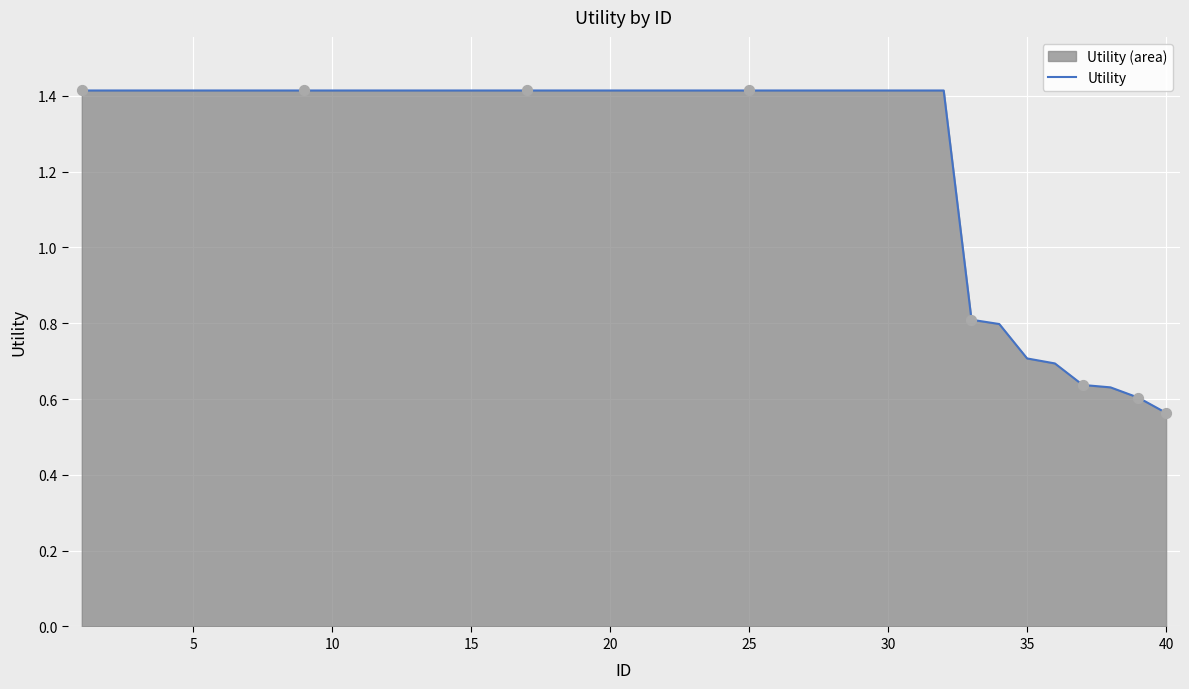

The chart shows a value of 1.4 at 25. True or false?

True